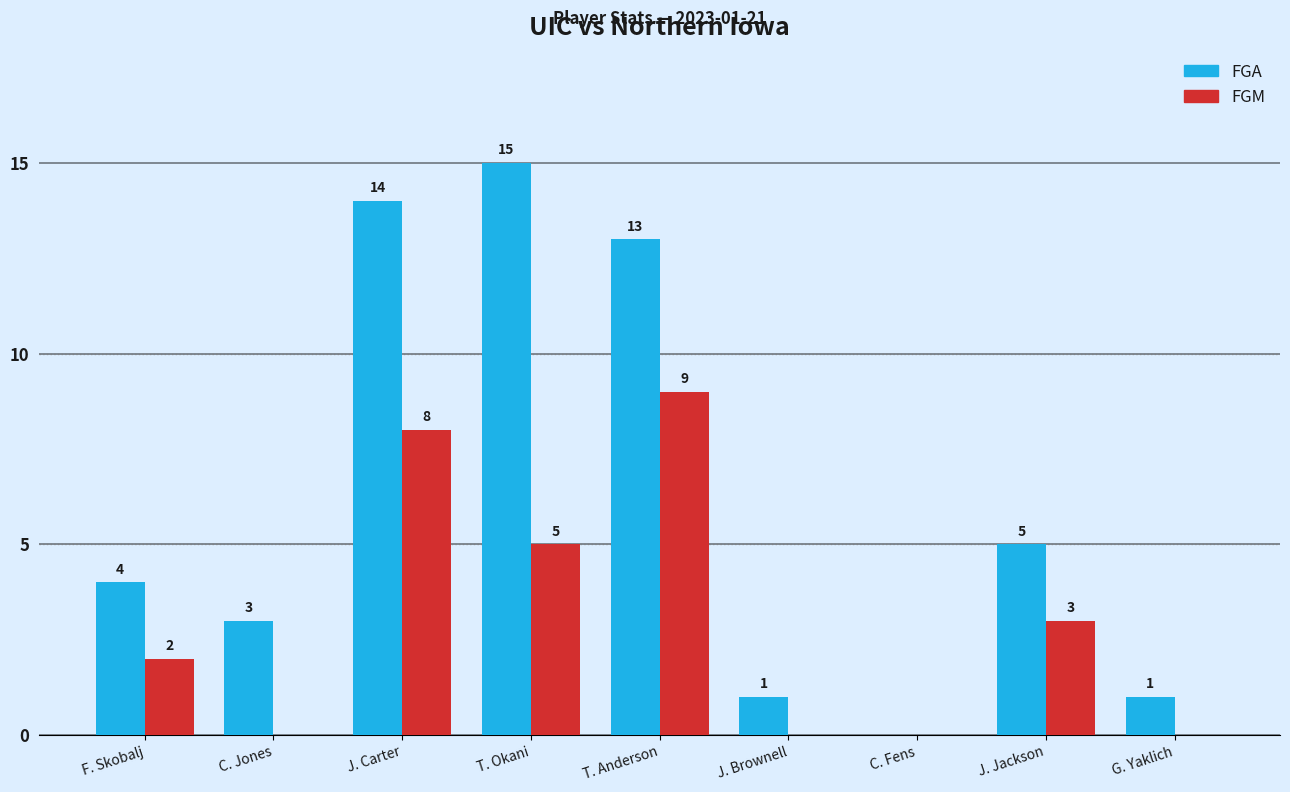

The FGA series shows 14 at J. Carter. True or false?

True